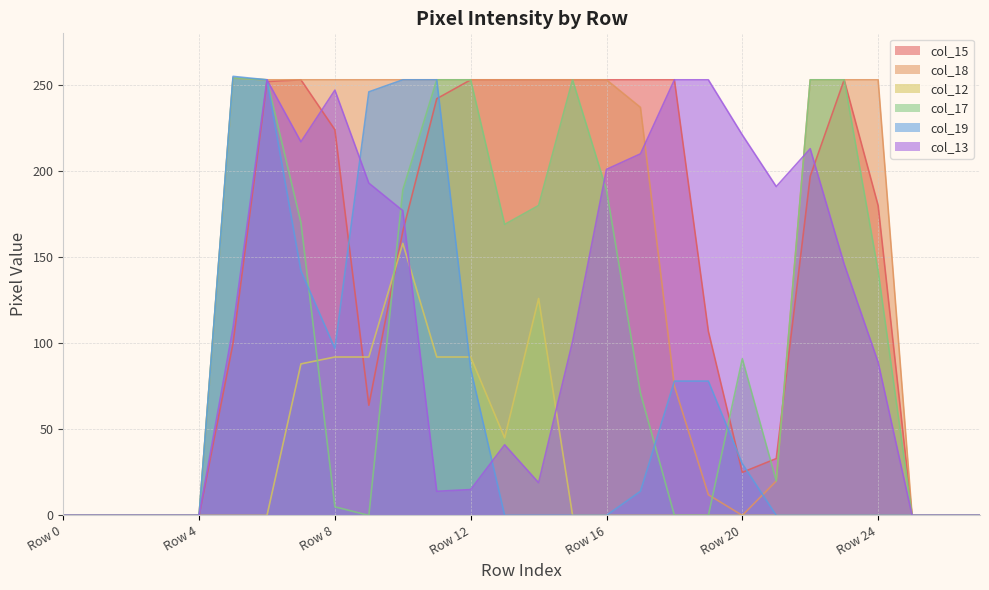

In col_12, how many points are lower than both neighbors (excluding endpoints)?

1